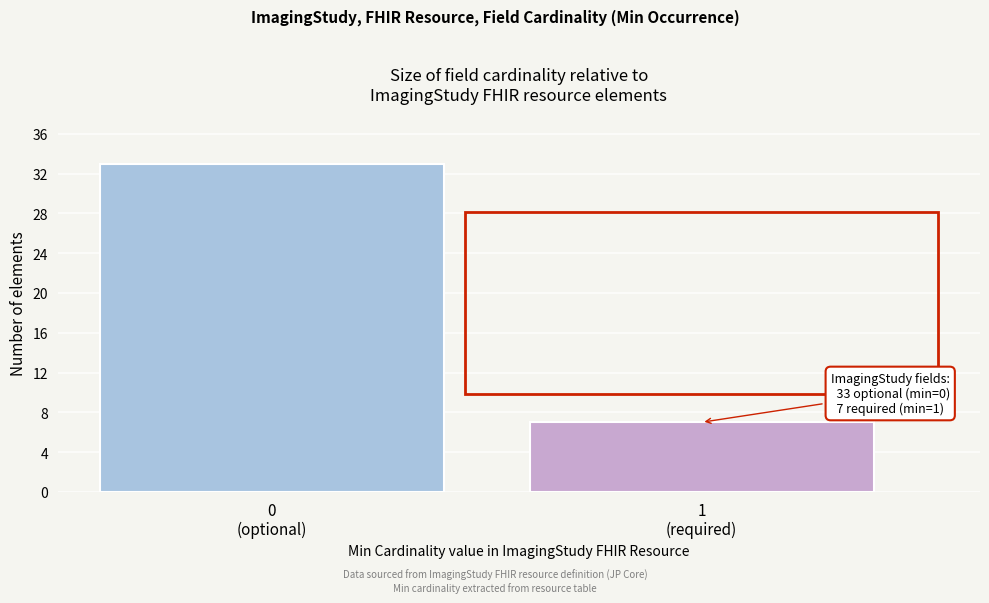

Reading left to right, transcribe all the data shown in this chart.

33	7